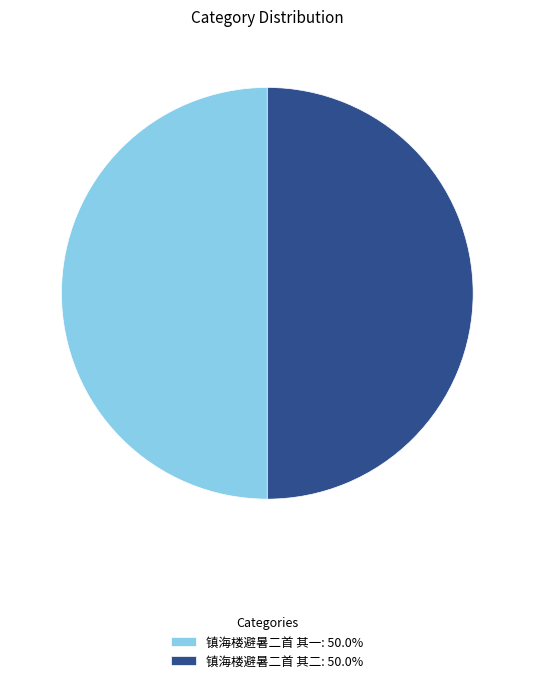

Count the number of slices in the pie.

2